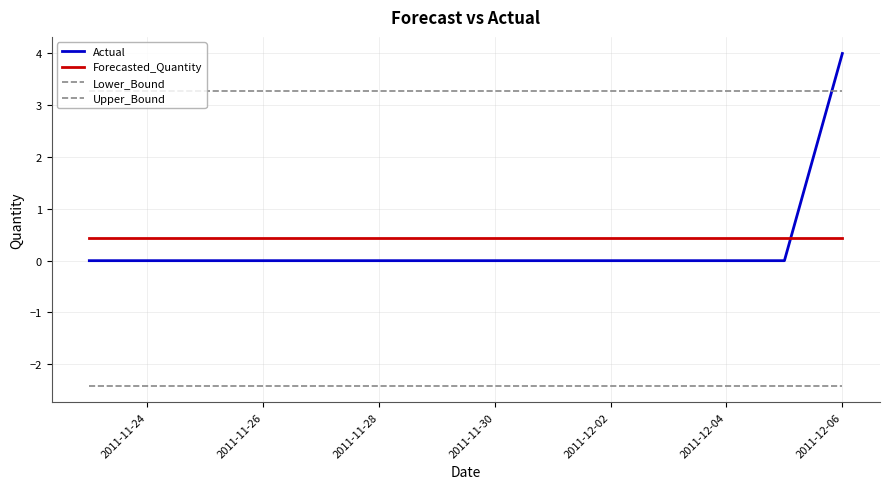

What is the maximum value for Lower_Bound?

-2.4